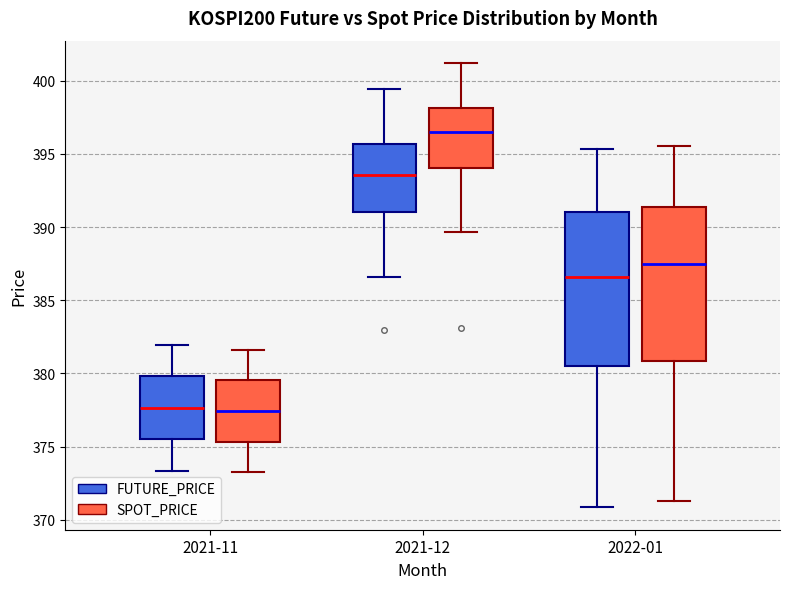

Reading left to right, transcribe this box plot: for each box, give where its median line is, the range the box spans, and where its two whiskers end, as read against the y-axis. The values are not printed on the chart, so give them approximately, as read against the axis.

2021-11 (FUTURE_PRICE): median 377.5, box 375.5 to 380.0, whiskers 373.5 to 382.0
2021-11 (SPOT_PRICE): median 377.5, box 375.5 to 379.5, whiskers 373.0 to 381.5
2021-12 (FUTURE_PRICE): median 393.5, box 391.0 to 395.5, whiskers 386.5 to 399.5
2021-12 (SPOT_PRICE): median 396.5, box 394.0 to 398.0, whiskers 389.5 to 401.0
2022-01 (FUTURE_PRICE): median 386.5, box 380.5 to 391.0, whiskers 371.0 to 395.5
2022-01 (SPOT_PRICE): median 387.5, box 381.0 to 391.5, whiskers 371.5 to 395.5